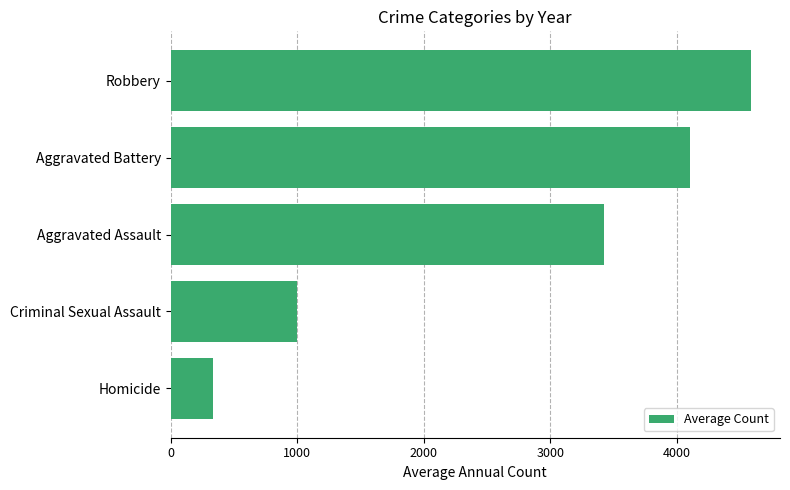

How many values exceed 3426?

3